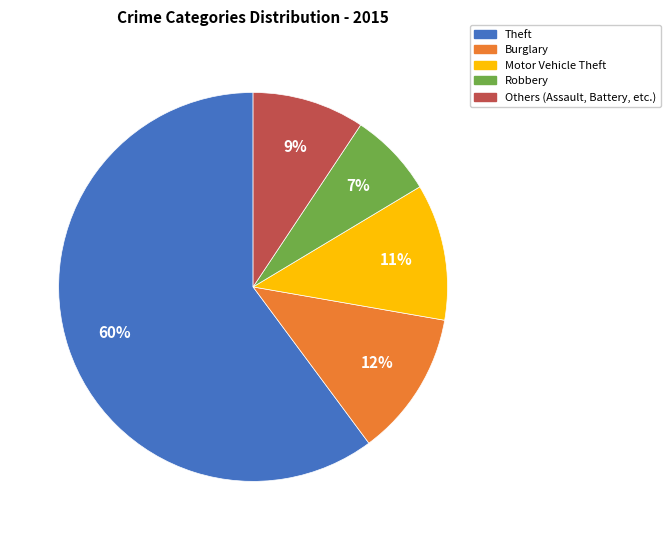

To the nearest percent, what is the average slice percentage?

20%